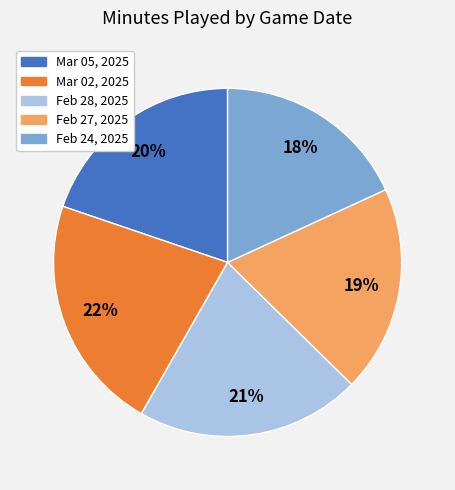

Which category has the biggest portion of the pie?

Mar 02, 2025